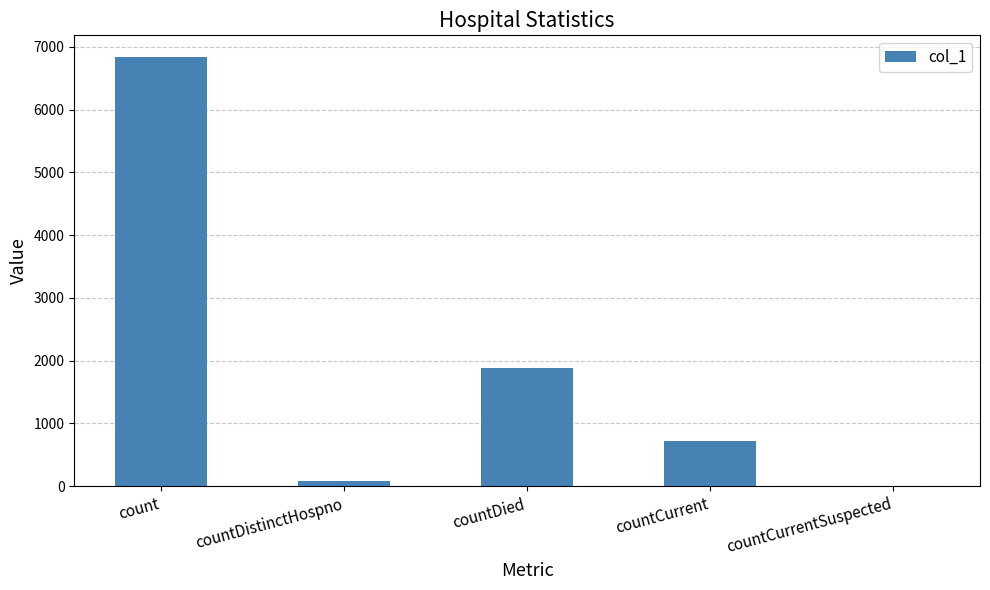

The value at count is 3546. True or false?

False